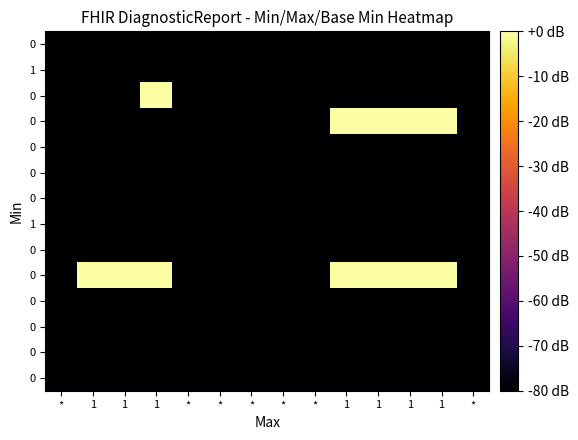

What is the total value across all series at *?

-1120